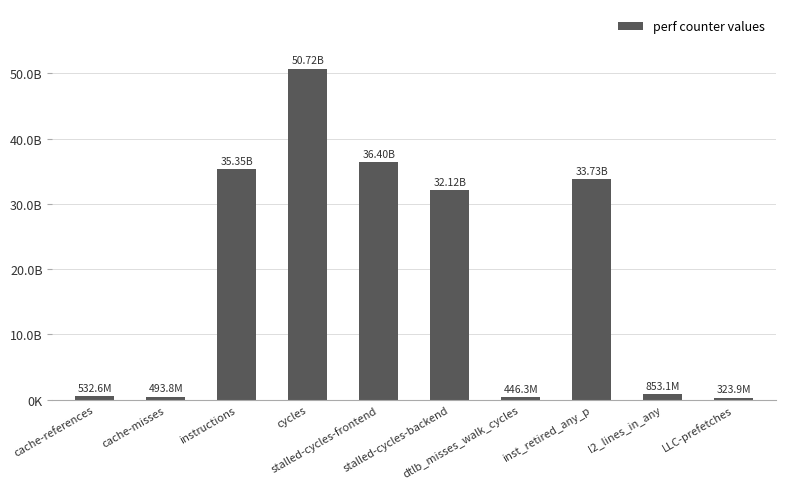

At which label is the value closest to 25520226710?

stalled-cycles-backend